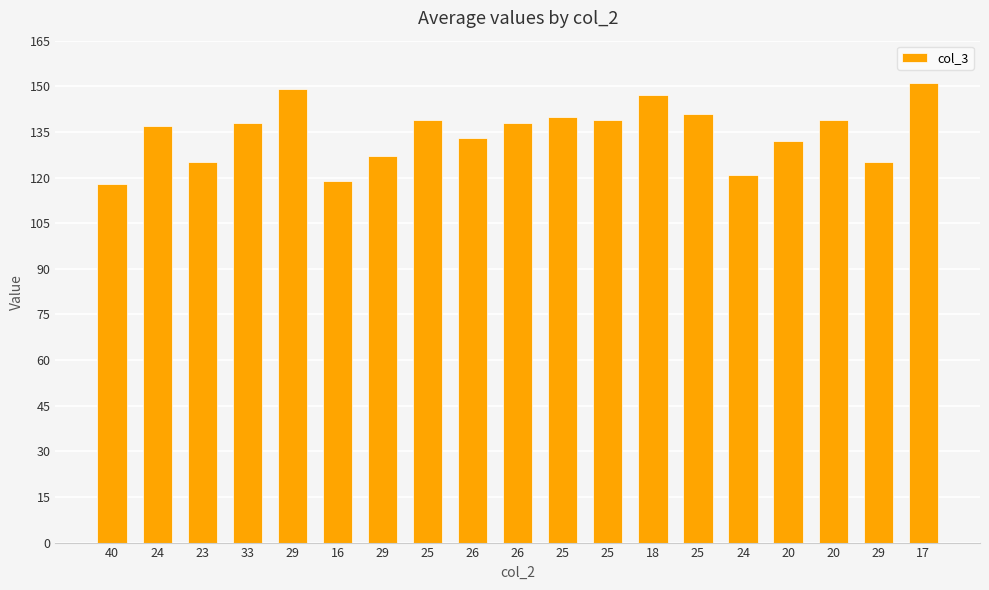

Where is the data nearest to the value 134?

26